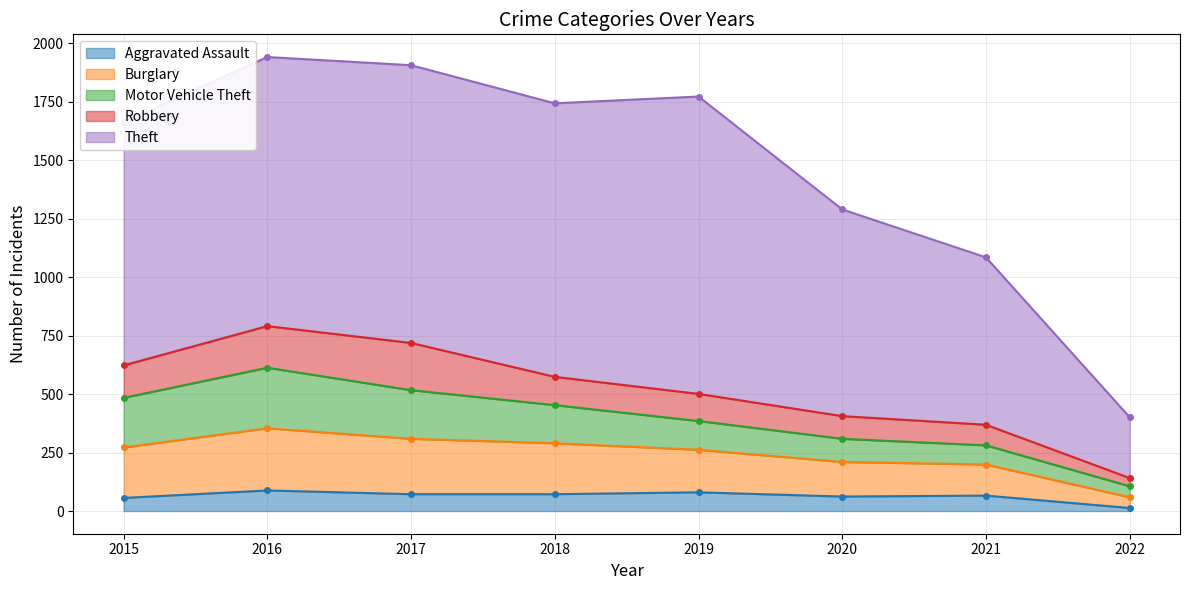

Between 2015 and 2018, which series saw the biggest shift?

Theft